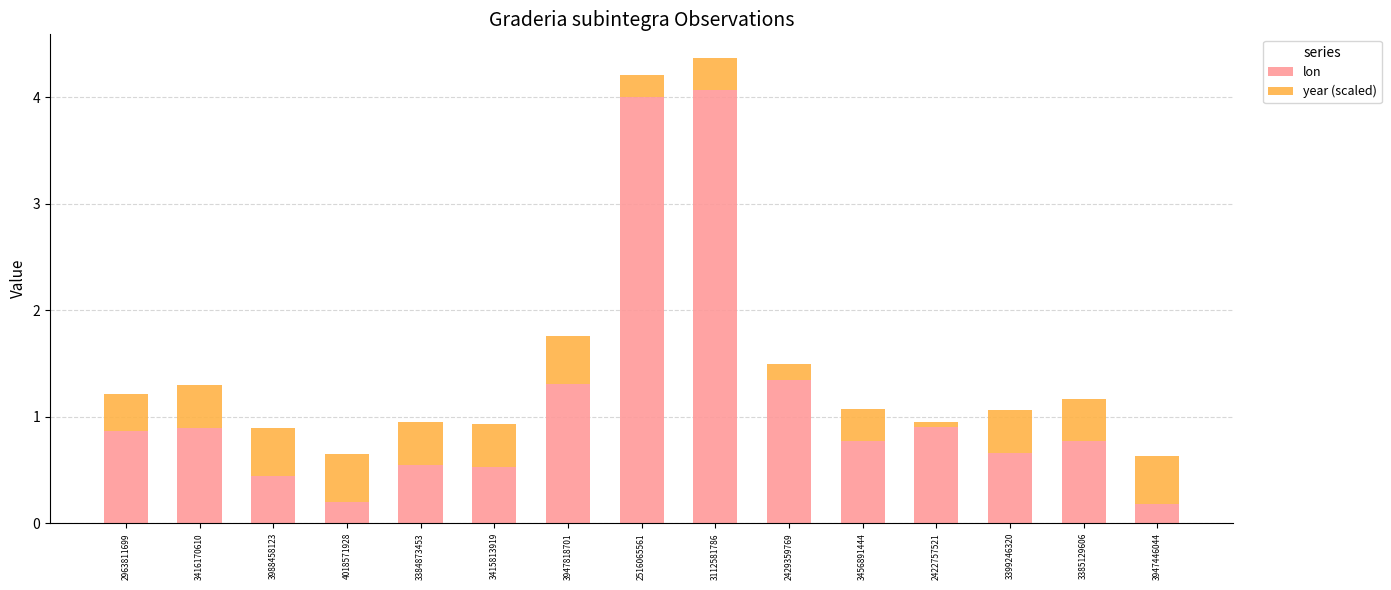

What is the difference between the maximum and minimum values in the lon series?

3.9